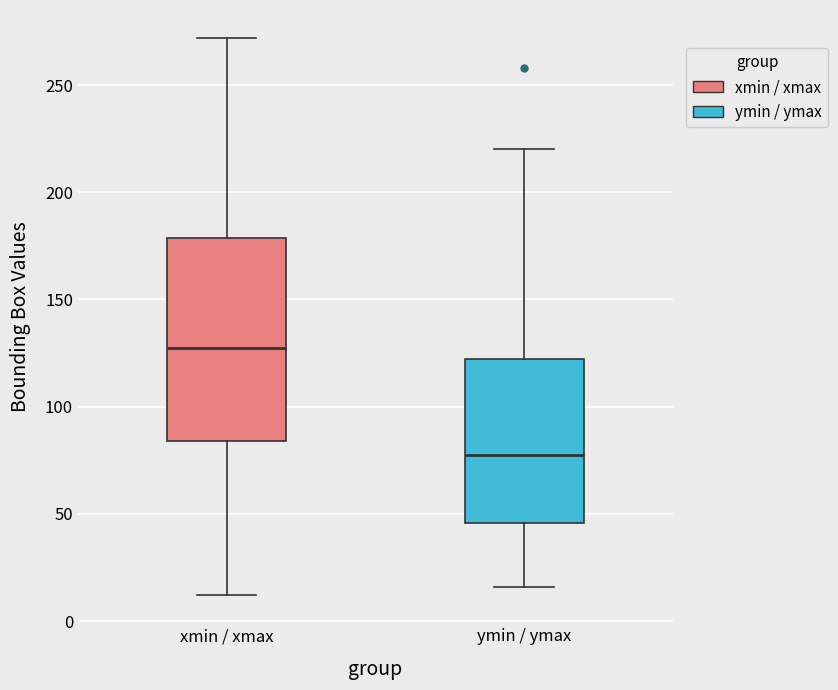

Comparing the boxes themselves (not the whiskers), which one is the tallest?

xmin / xmax